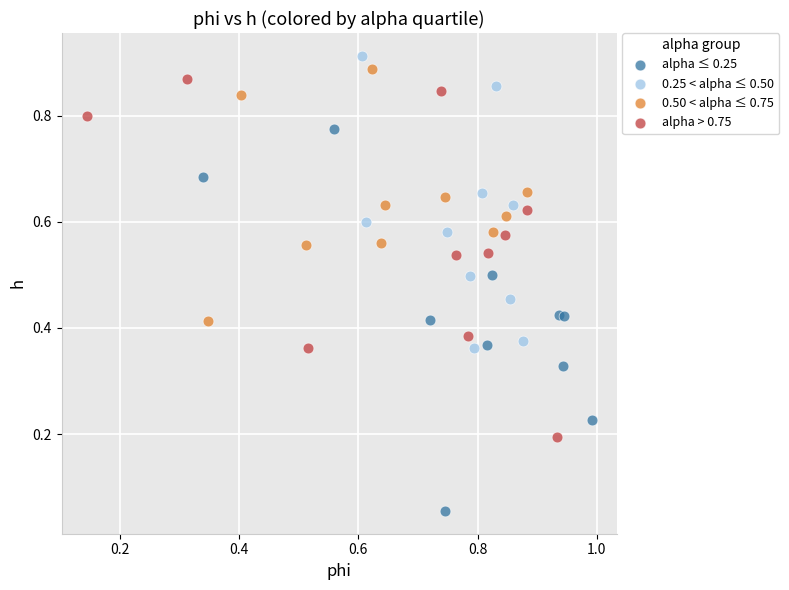

Which series contains the lowest Y value?

alpha ≤ 0.25